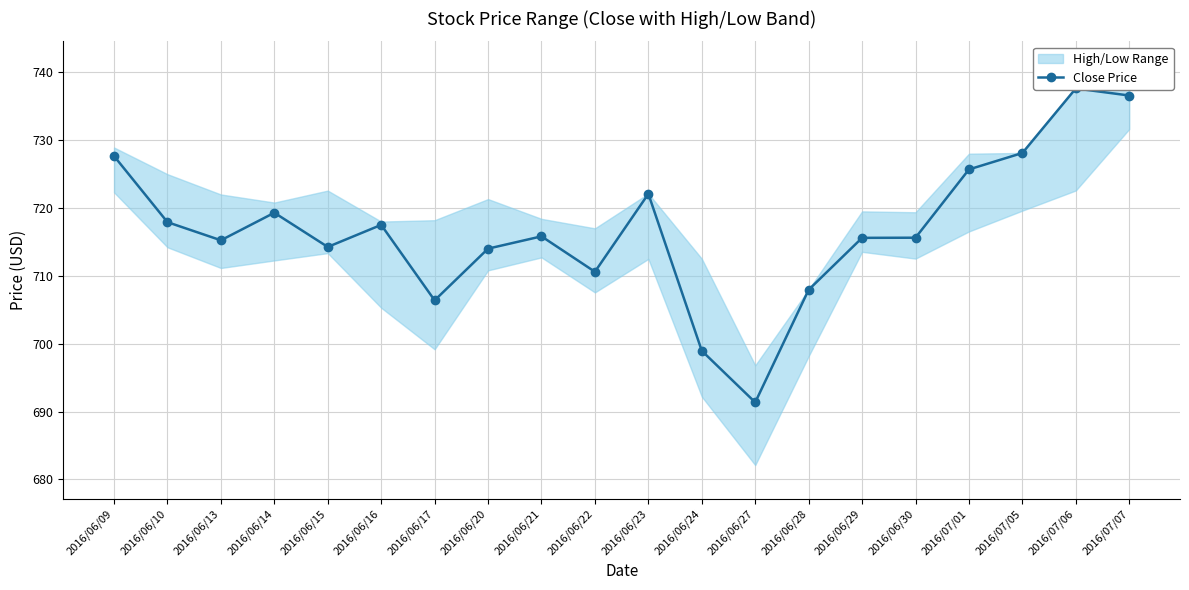

At which label is the value closest to 714?

2016/06/20